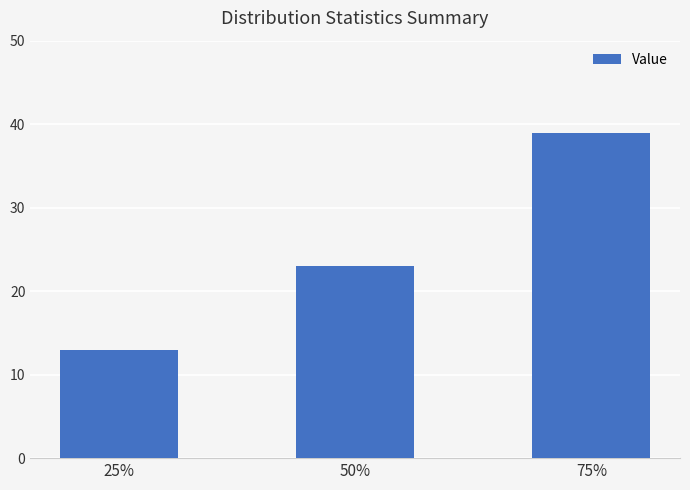

What is the difference between the maximum and second lowest values?

16